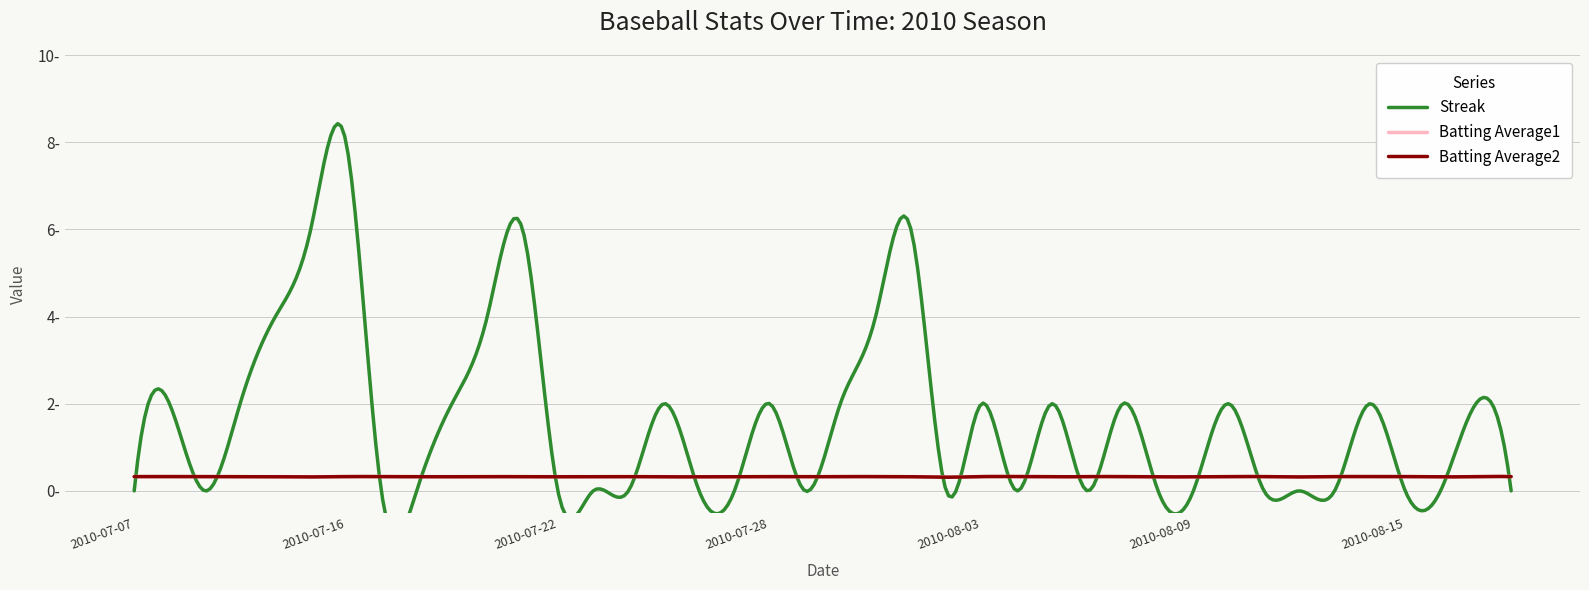

Which category has the lowest value across all series?

2010-07-07